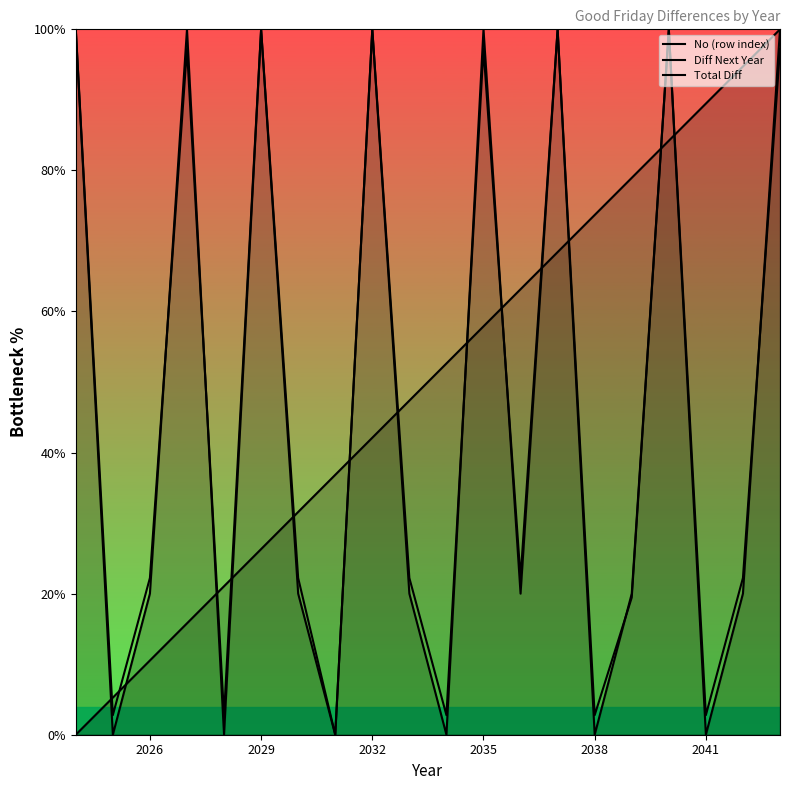

True or false: Total Diff has a value of 3.9 at 2035.

False